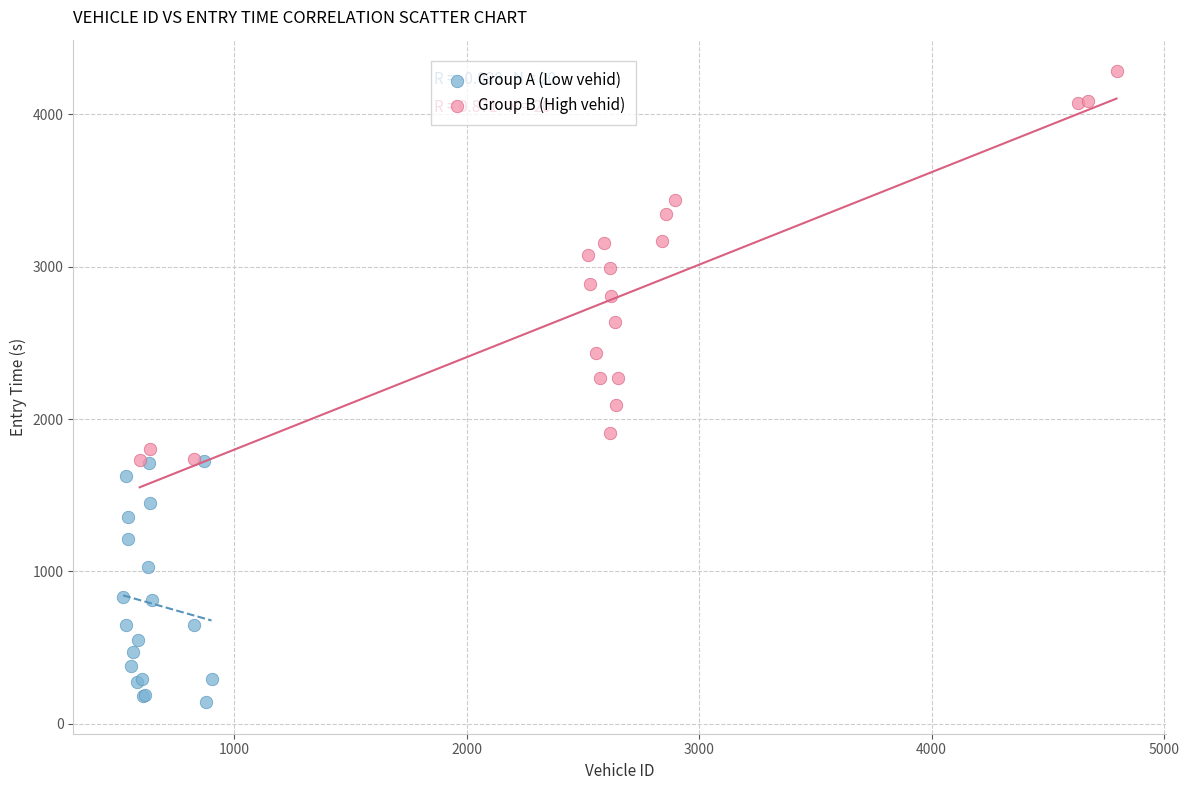

Which series contains the highest Y value?

Group B (High vehid)